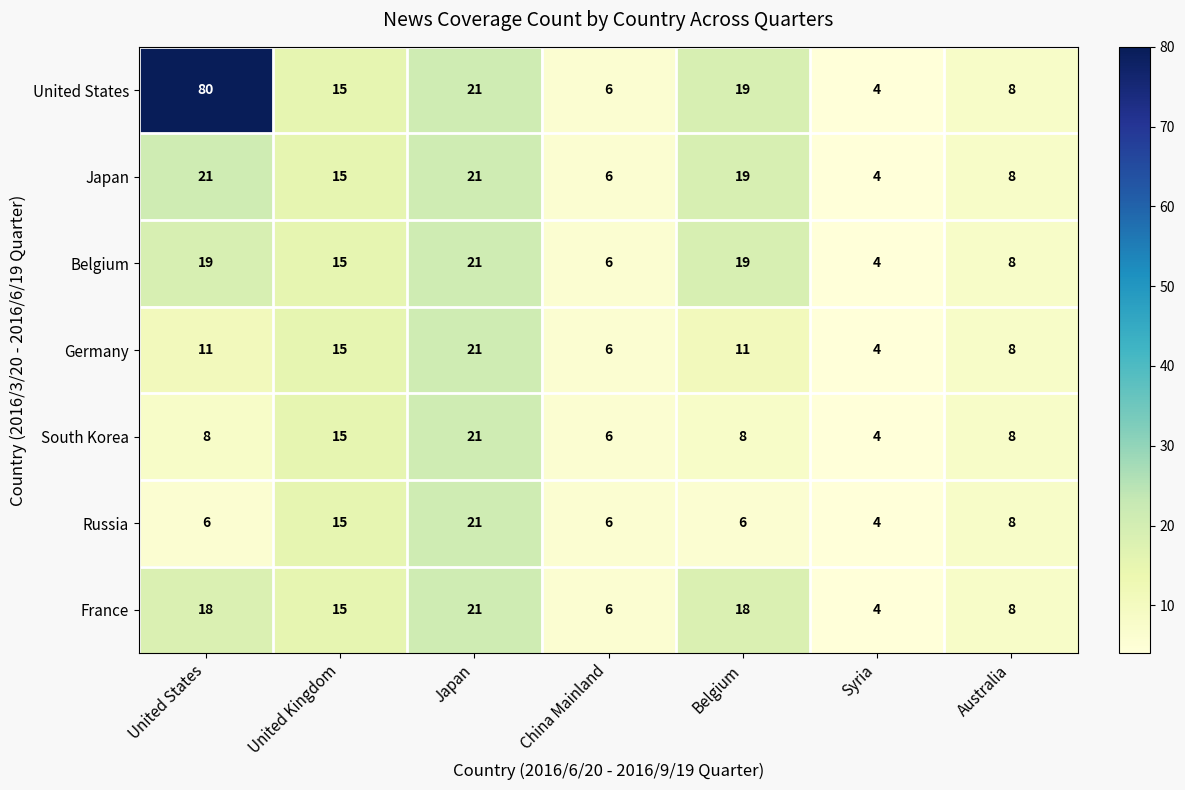

What value does the France series have at Belgium?

18